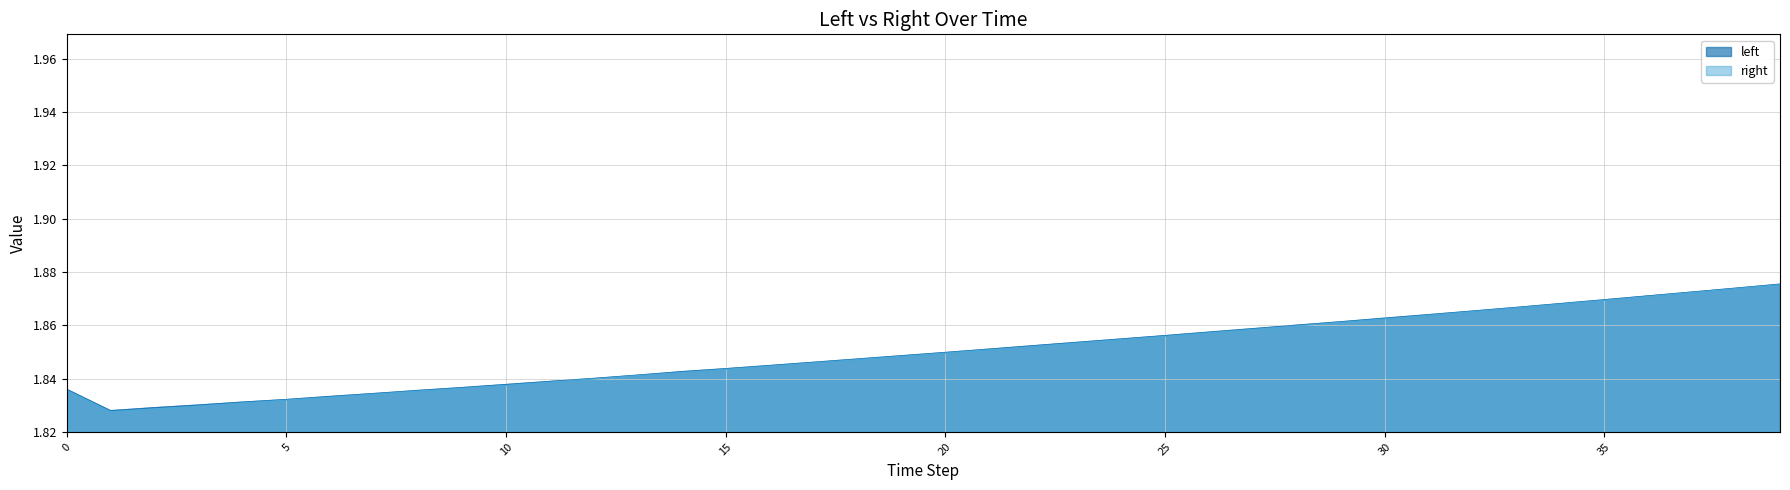

What is the average value of the left series?

1.9